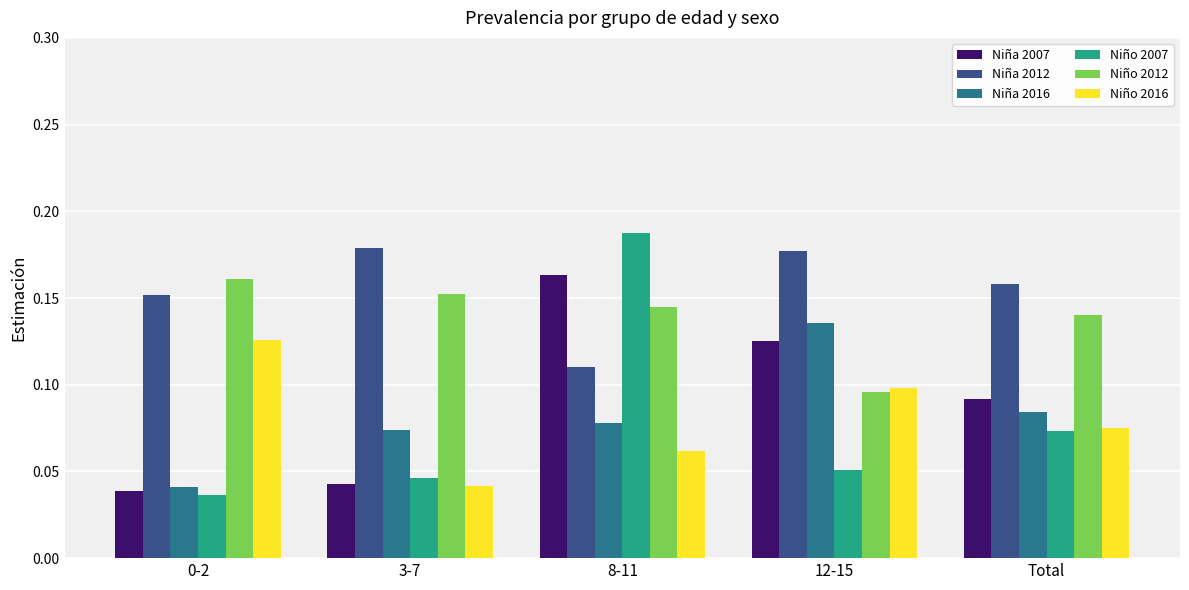

What is the sum of all Niño 2007 values?

0.4